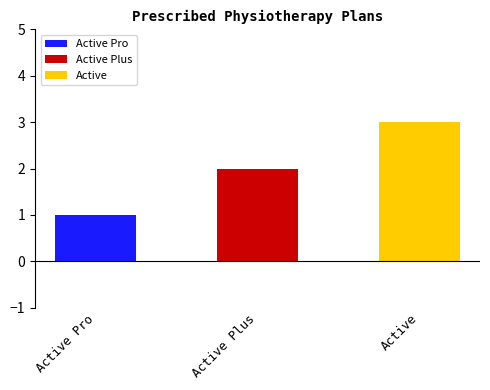

What is the label of the 1st bar from the right?

Active